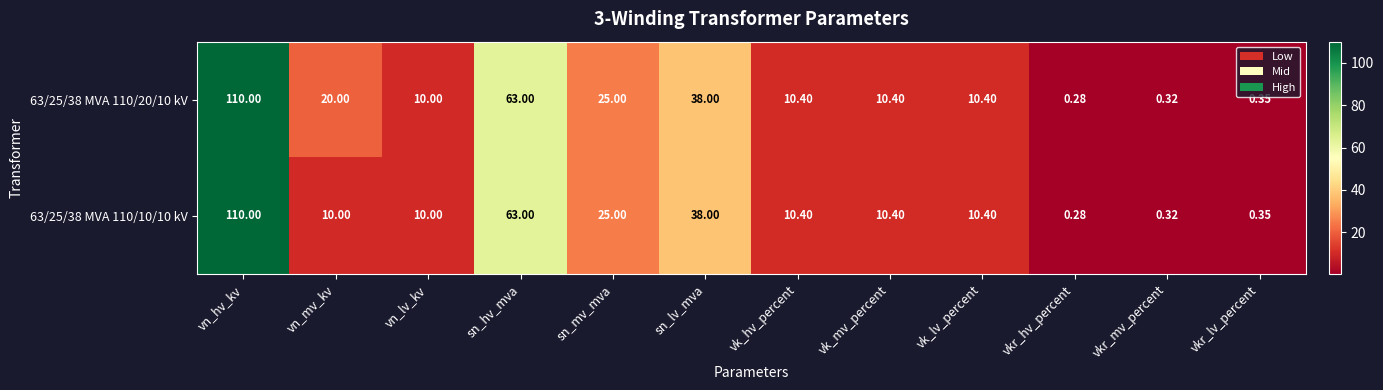

Which category has the lowest value across all series?

vkr_hv_percent